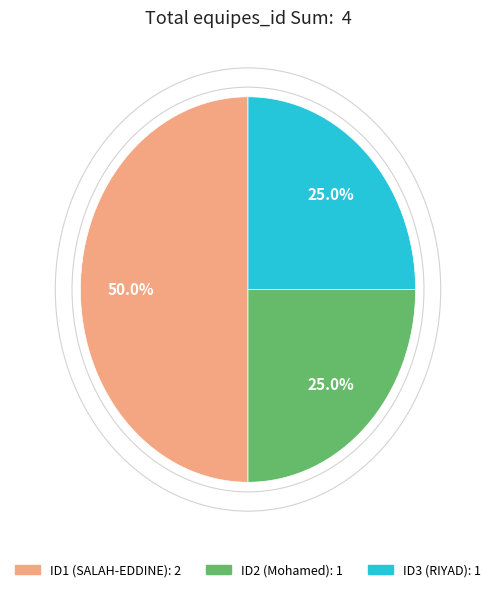

Count the number of slices in the pie.

3